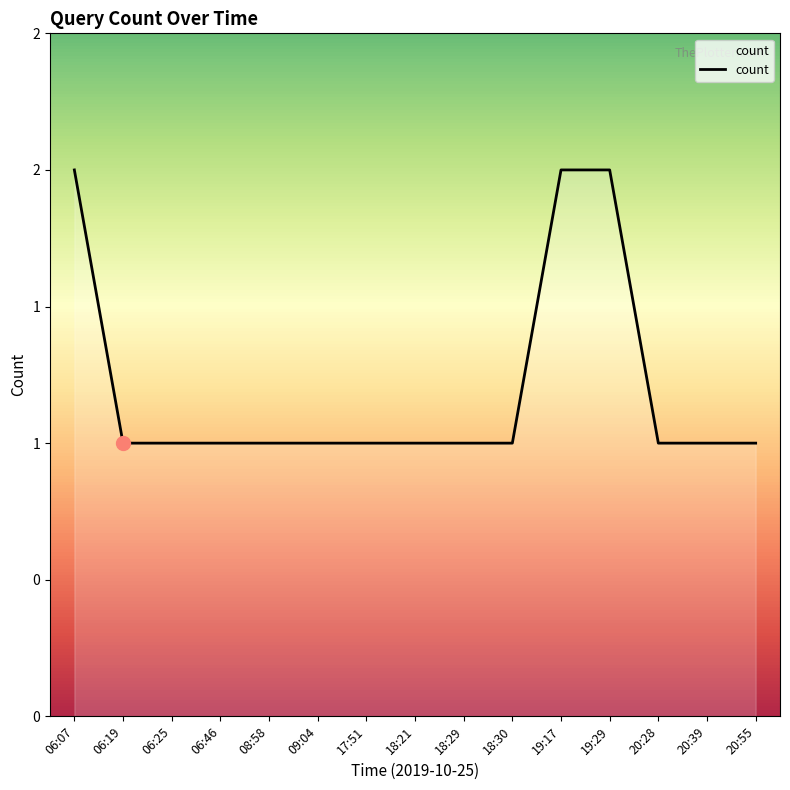

Count the values in the range 1 to 2.

15